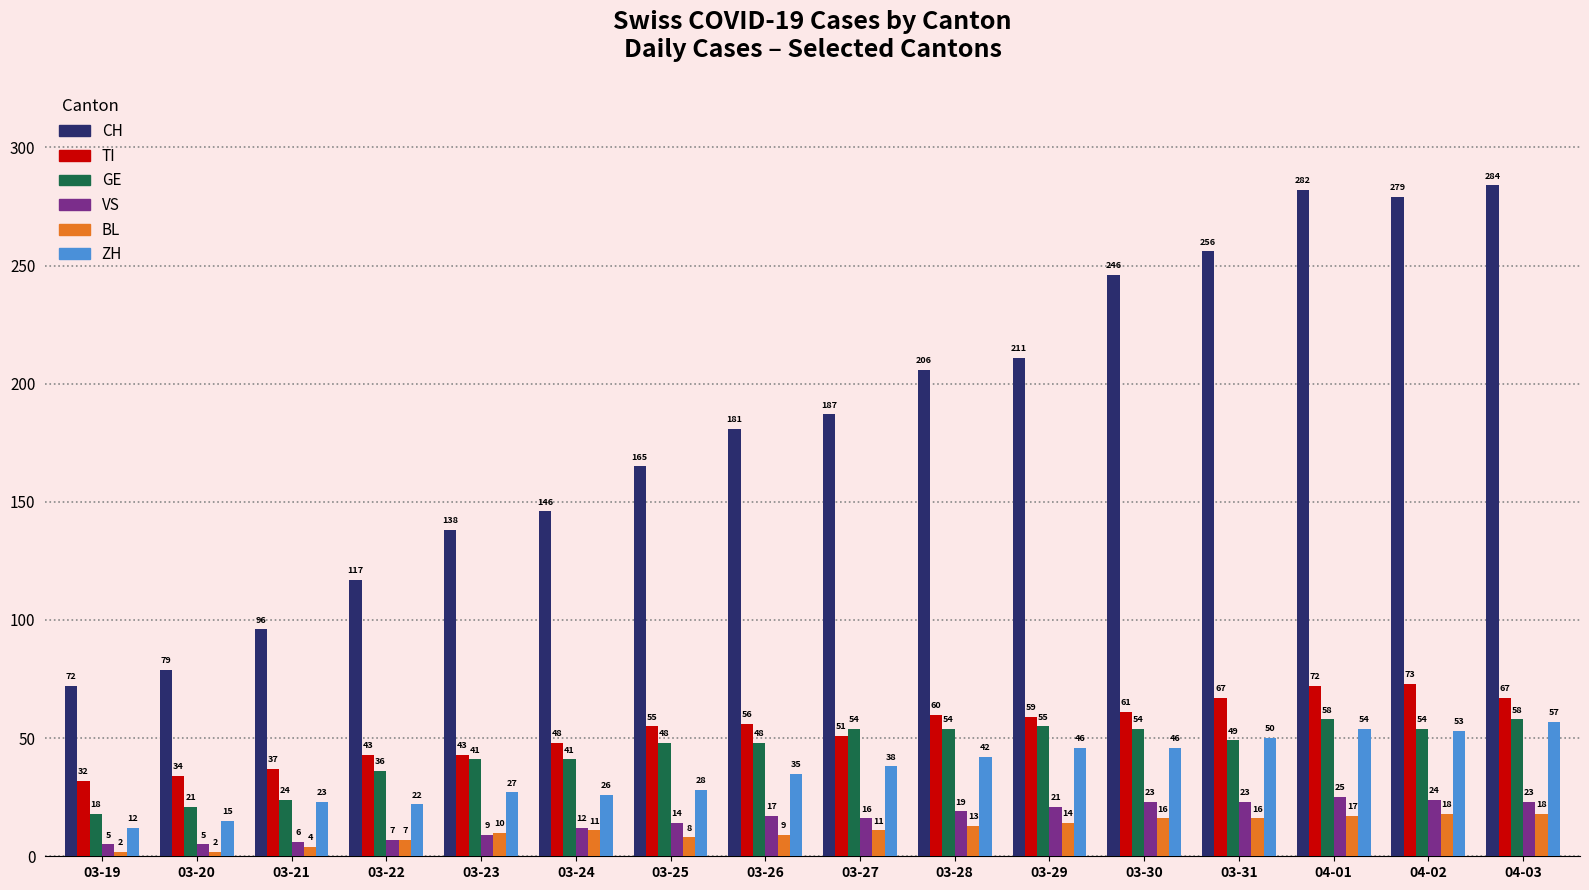

How many bars are there in each group?

6